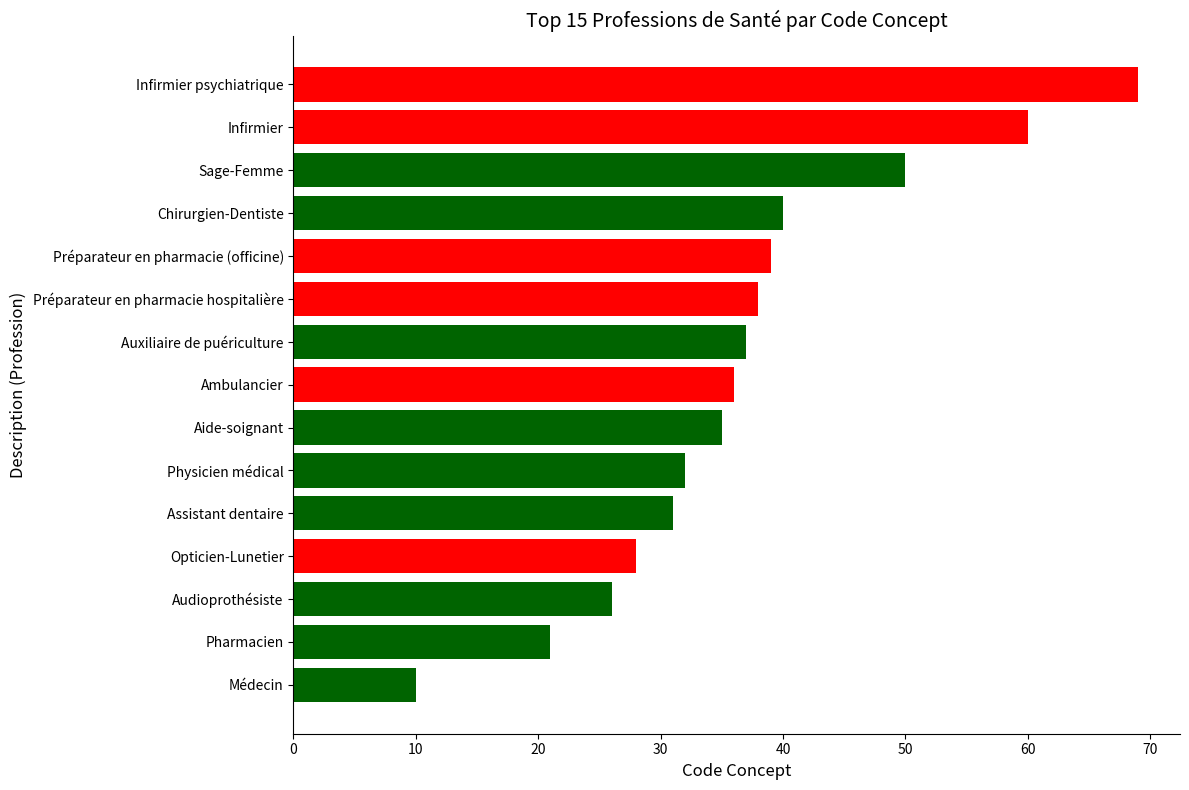

What is the label of the 1st bar from the top?

Infirmier psychiatrique